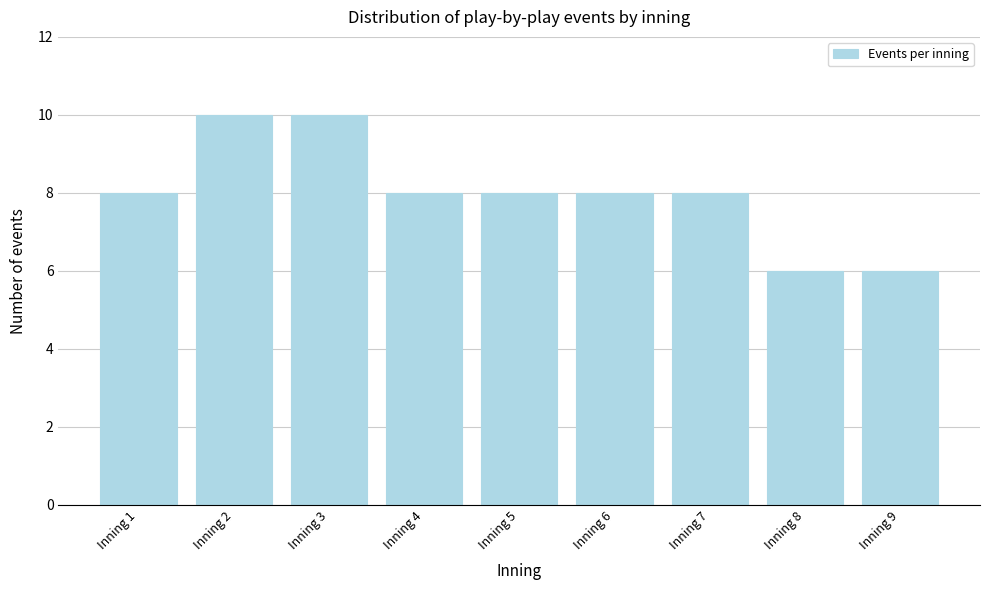

Reading left to right, extract all data points from this chart.

Inning 1=8	Inning 2=10	Inning 3=10	Inning 4=8	Inning 5=8	Inning 6=8	Inning 7=8	Inning 8=6	Inning 9=6